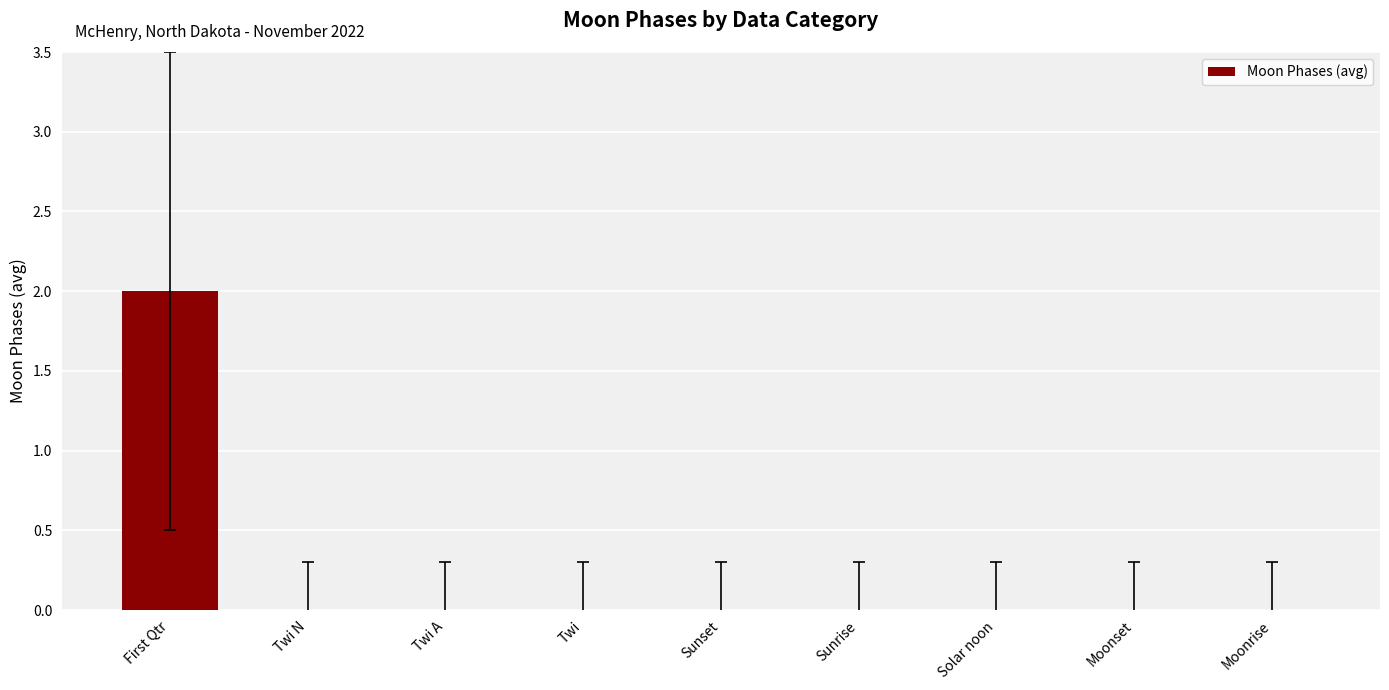

The chart shows a value of 0 at Twi. True or false?

True